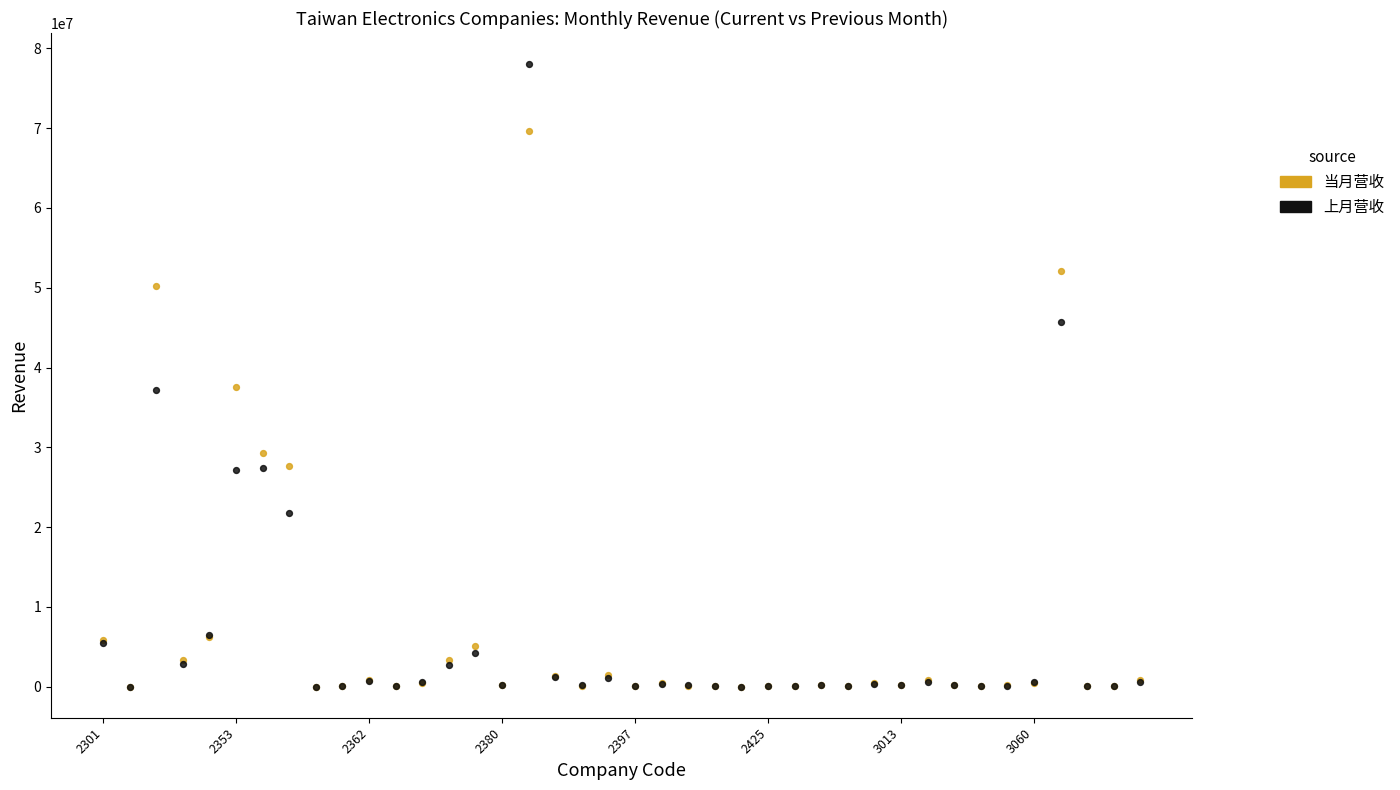

What are all the series names shown in the legend?

当月营收, 上月营收